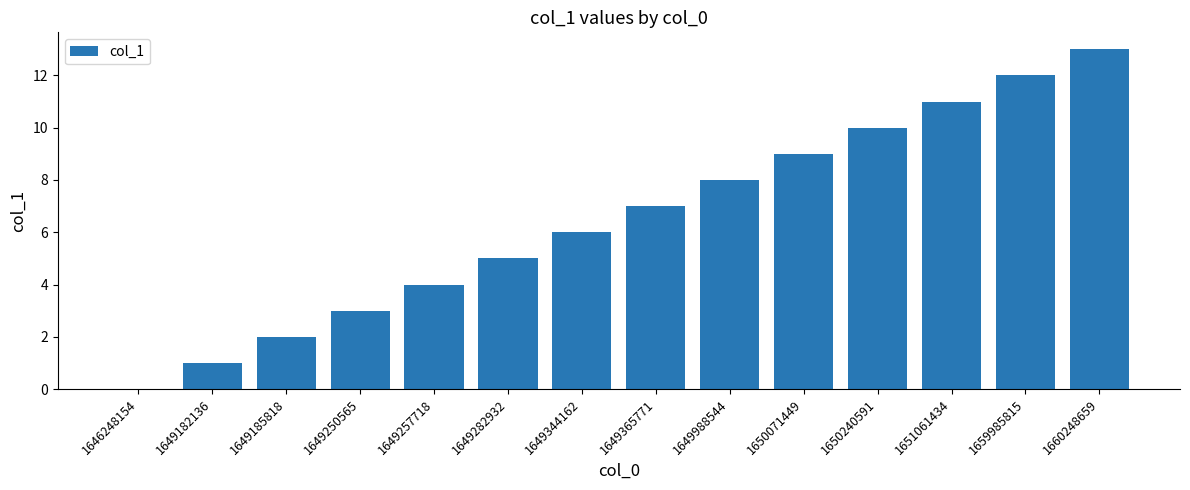

What is the sum of all values?

91